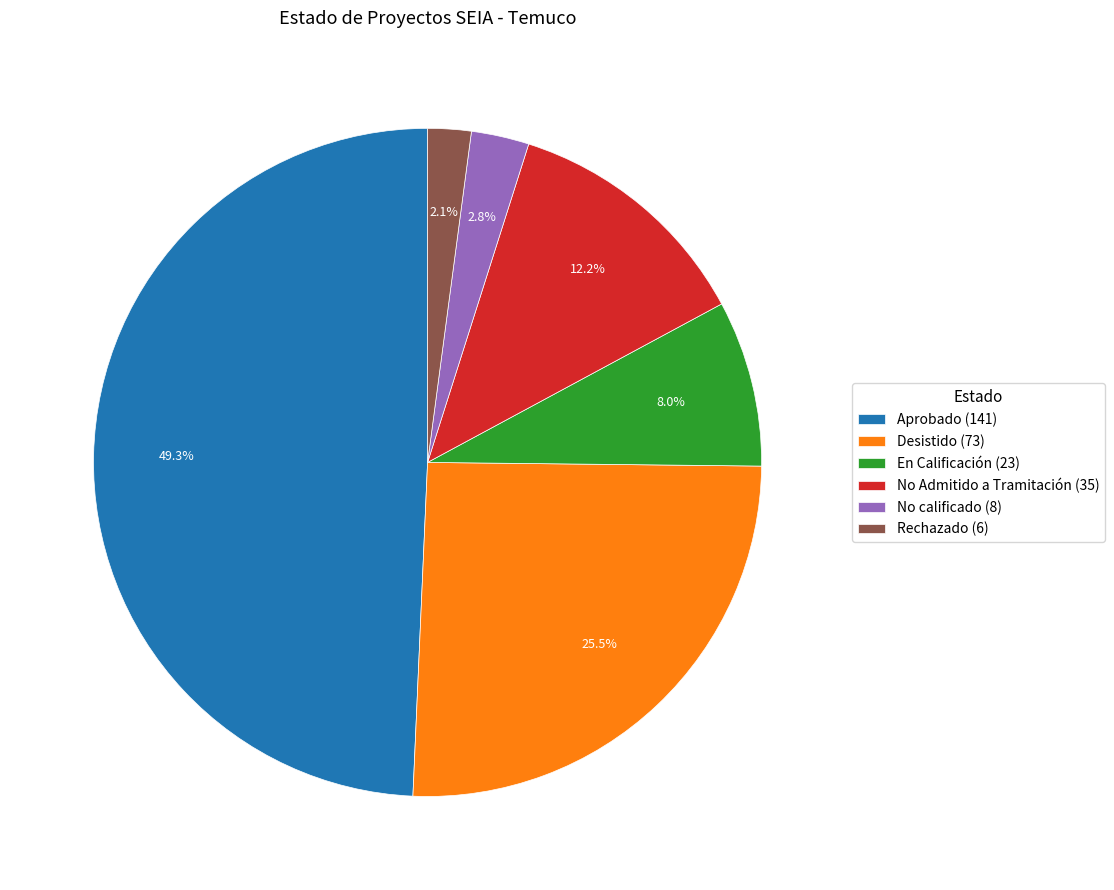

How many slices are in this pie chart?

6